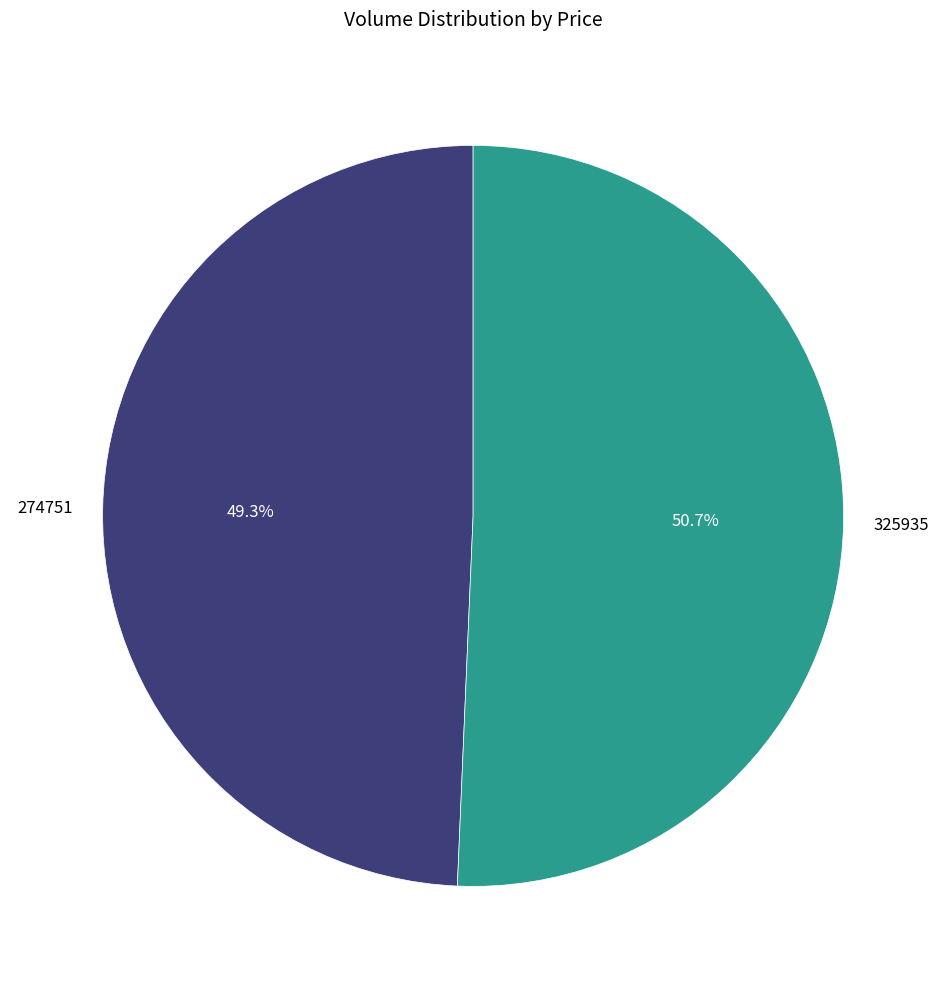

To the nearest percent, what is the difference between the largest and smallest slice percentages?

1%